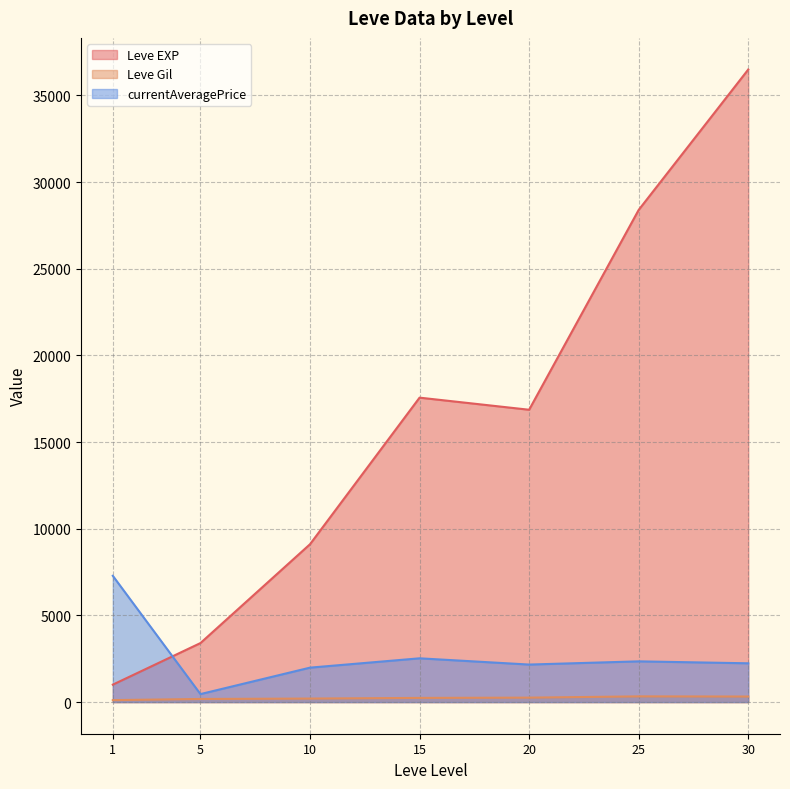

At which label does Leve Gil first exceed 175?

5